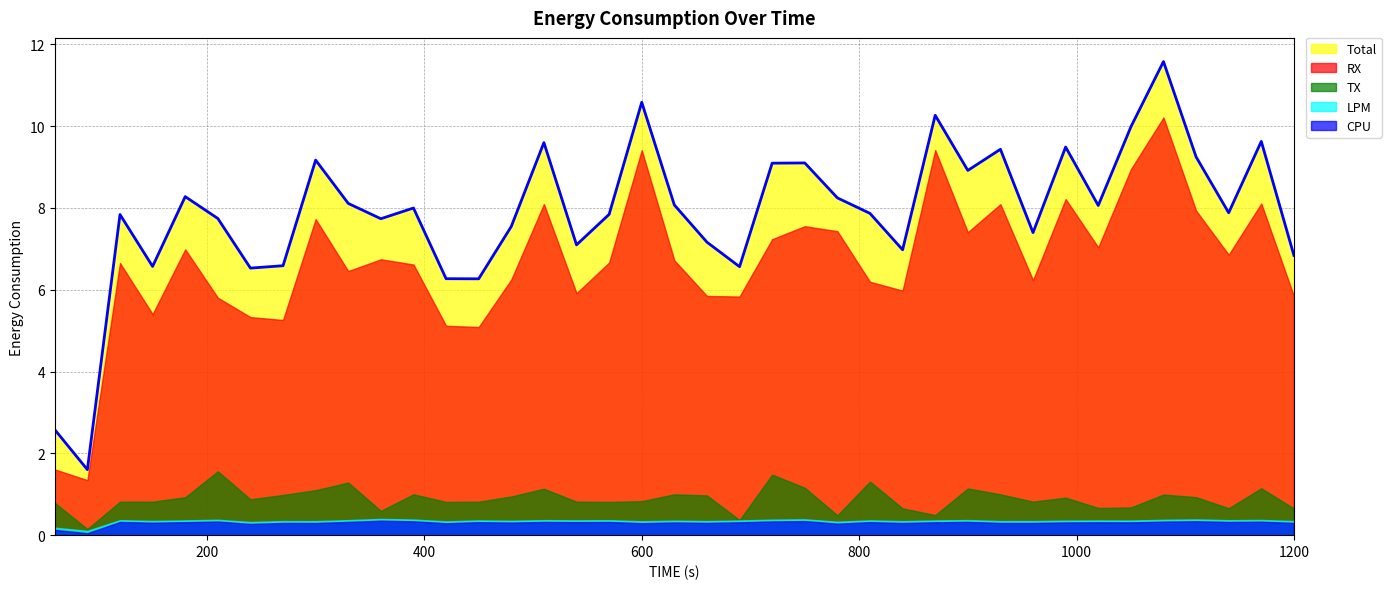

How many series are shown in this chart?

5